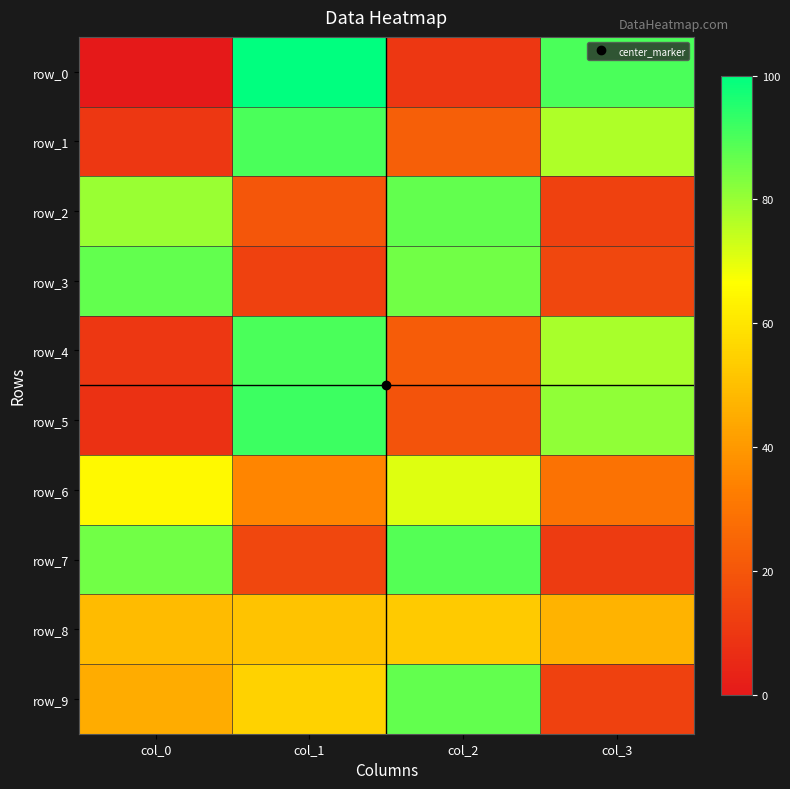

Rank the categories by row_0 value from highest to lowest.

col_1, col_3, col_2, col_0